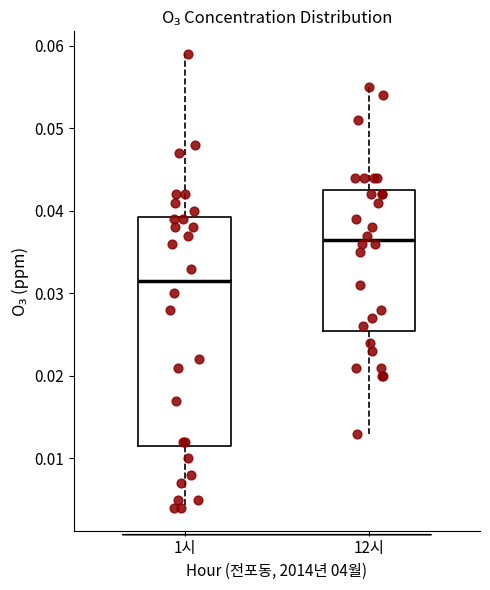

Reading left to right, transcribe this box plot: for each box, give where its median line is, the range the box spans, and where its two whiskers end, as read against the y-axis. The values are not printed on the chart, so give them approximately, as read against the axis.

1시: median 0.032, box 0.012 to 0.039, whiskers 0.004 to 0.059
12시: median 0.037, box 0.026 to 0.043, whiskers 0.013 to 0.055